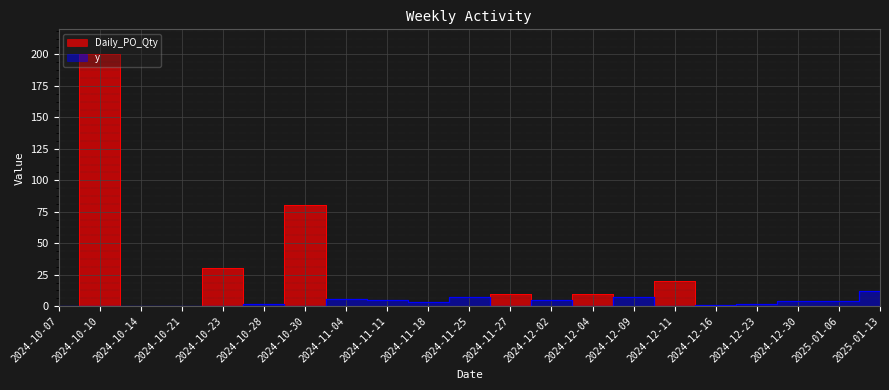

How many series are shown in this chart?

2